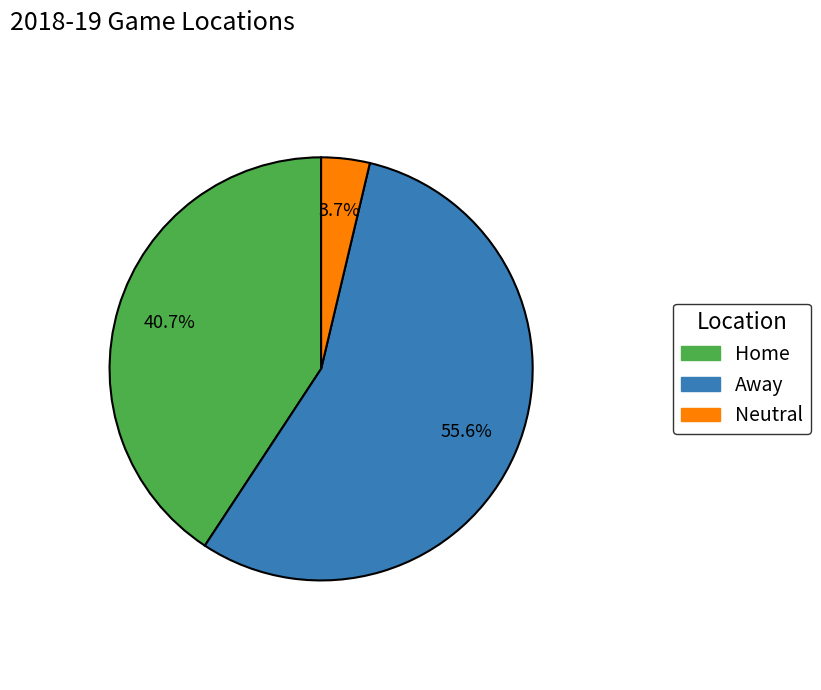

Is it true that Home is 41% of the pie?

True